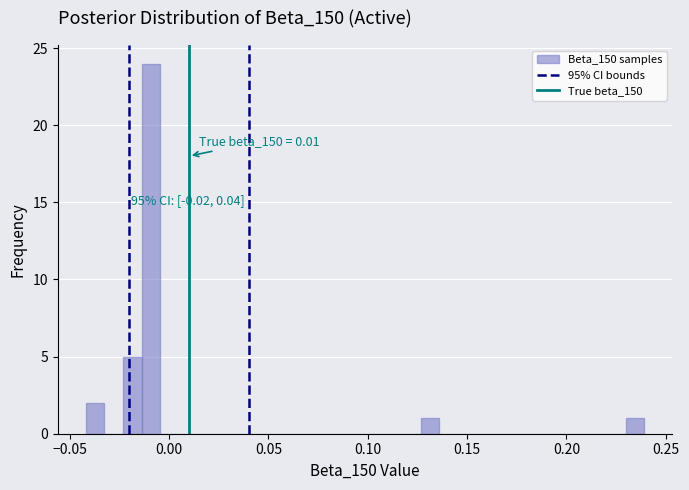

Read against the x-axis, roughly where is the centre of the tallest bar?

-0.010